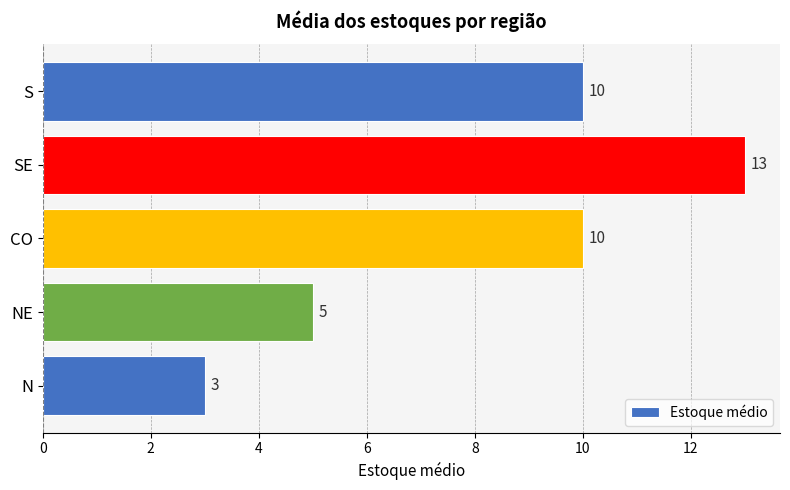

Reading bottom to top, what are all the values shown in this chart?

3	5	10	13	10